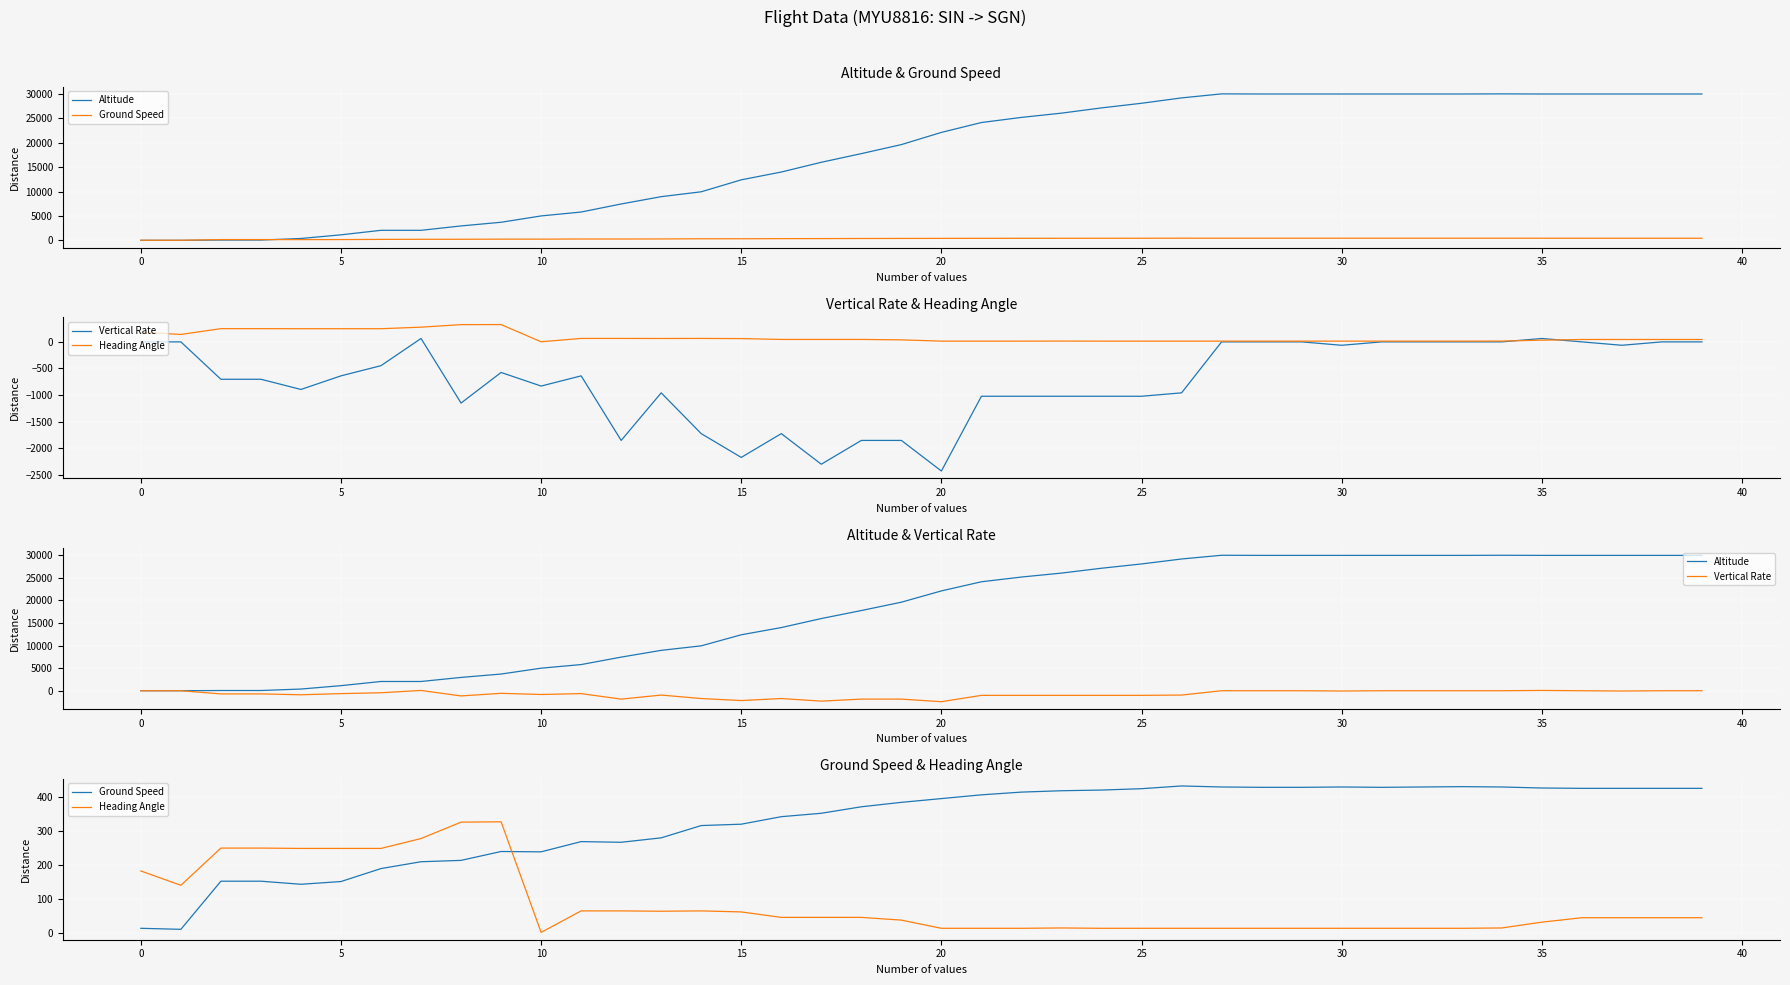

True or false: Altitude and Vertical Rate cross at least once.

False